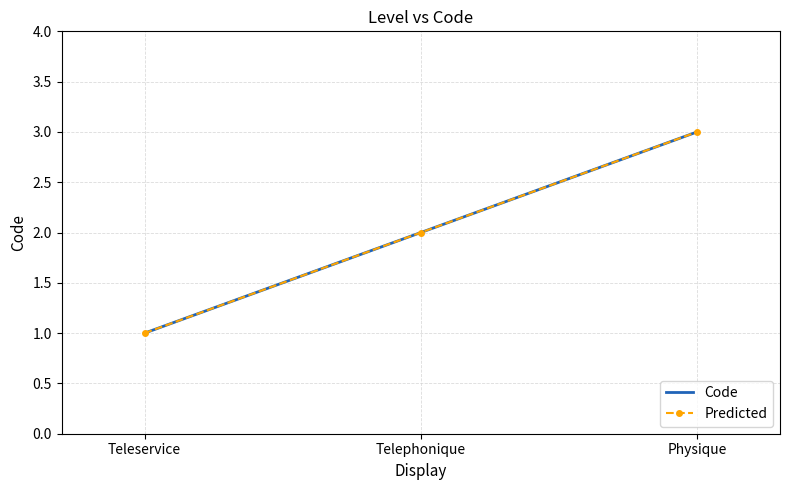

What is the value of the Code point at the 2nd from the left?

2